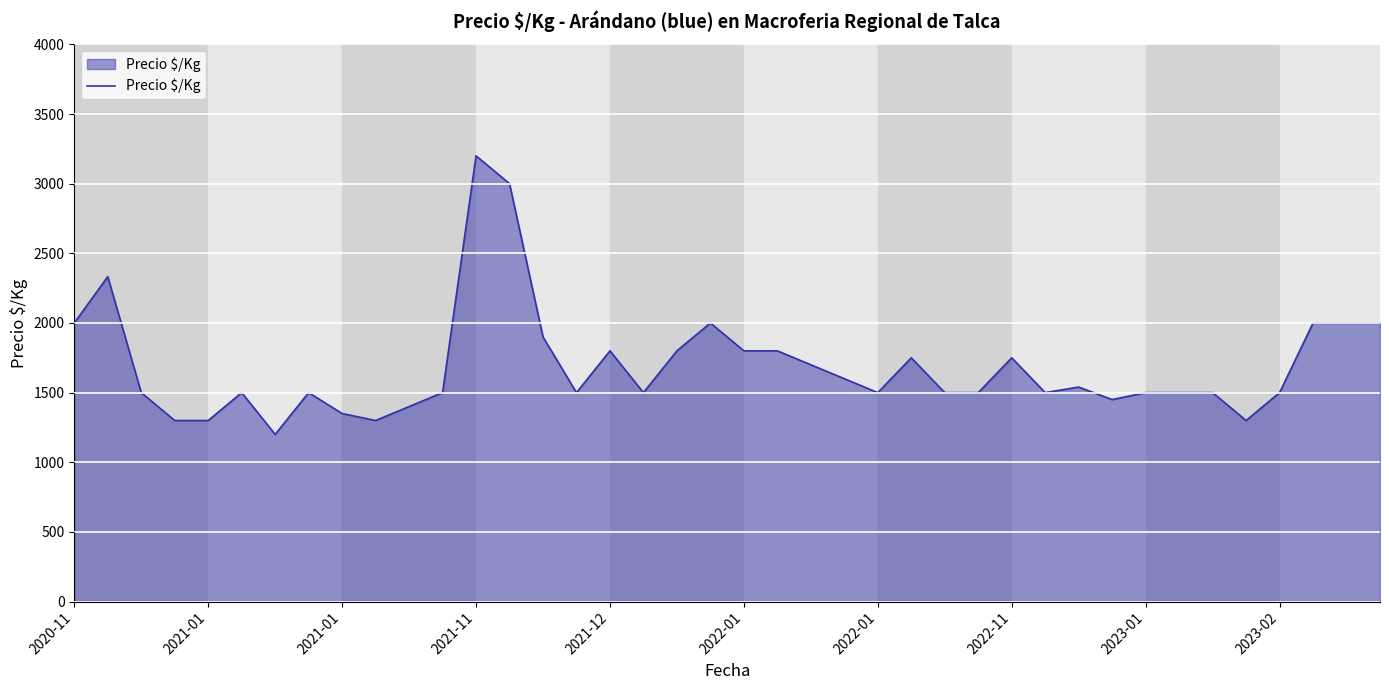

What is the smallest value displayed?

1200